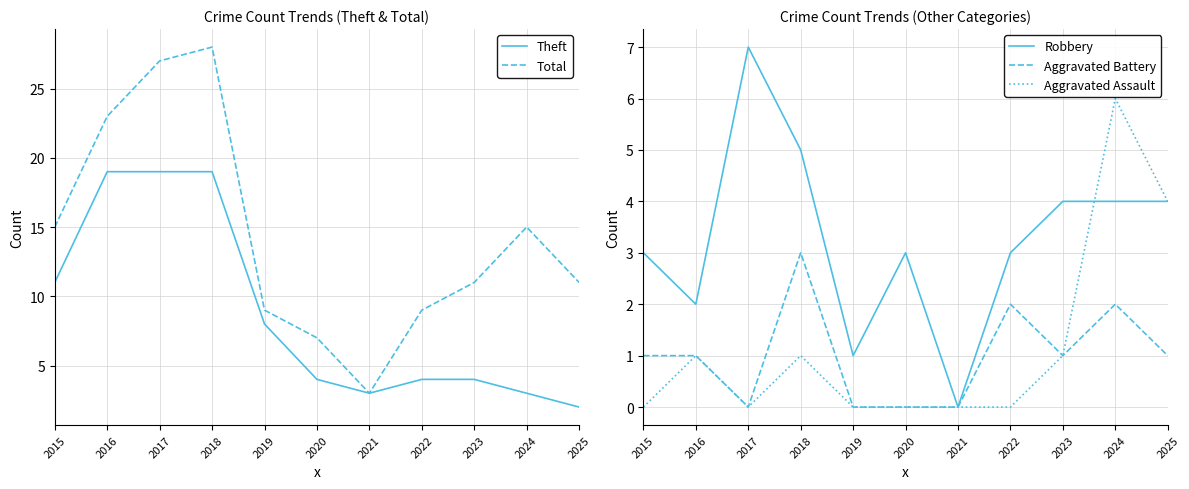

Reading left to right, list all the values displayed in this chart.

Theft: 2015=11	2016=19	2017=19	2018=19	2019=8	2020=4	2021=3	2022=4	2023=4	2024=3	2025=2
Total: 2015=15	2016=23	2017=27	2018=28	2019=9	2020=7	2021=3	2022=9	2023=11	2024=15	2025=11
Robbery: 2015=3	2016=2	2017=7	2018=5	2019=1	2020=3	2021=0	2022=3	2023=4	2024=4	2025=4
Aggravated Battery: 2015=1	2016=1	2017=0	2018=3	2019=0	2020=0	2021=0	2022=2	2023=1	2024=2	2025=1
Aggravated Assault: 2015=0	2016=1	2017=0	2018=1	2019=0	2020=0	2021=0	2022=0	2023=1	2024=6	2025=4